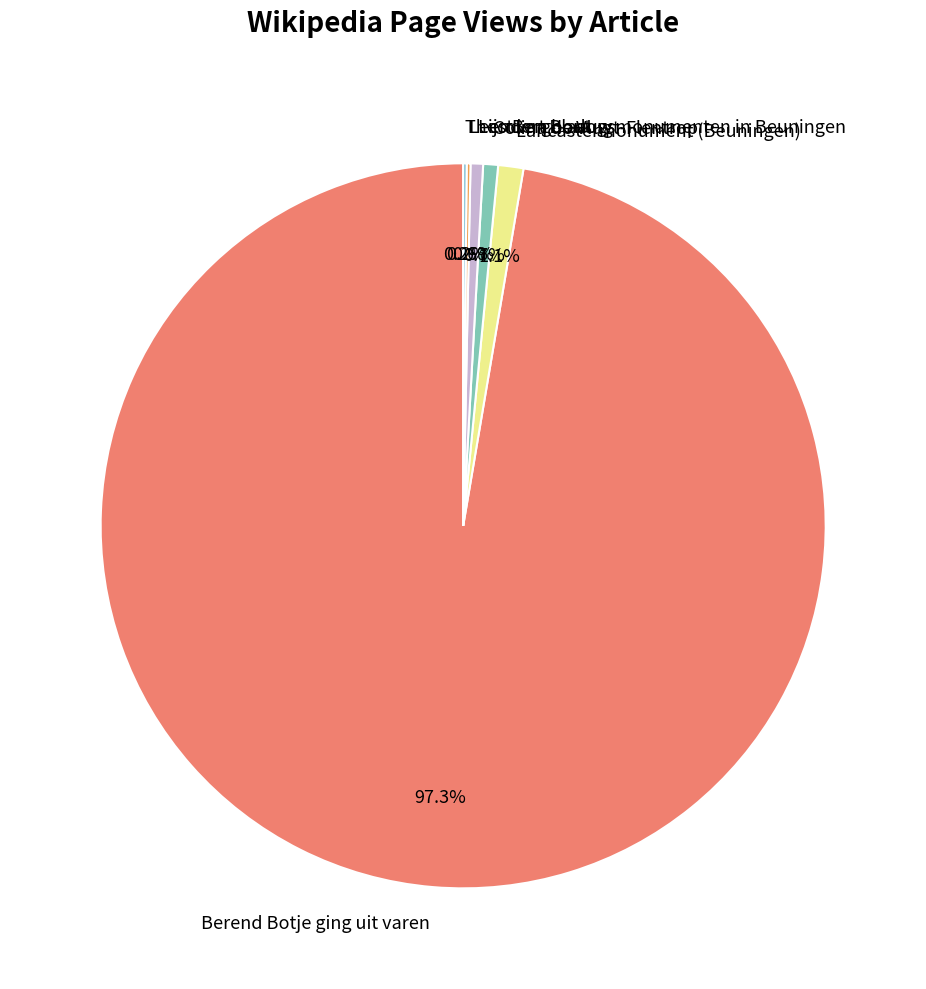

Is it true that Berend Botje ging uit varen is 97% of the pie?

True